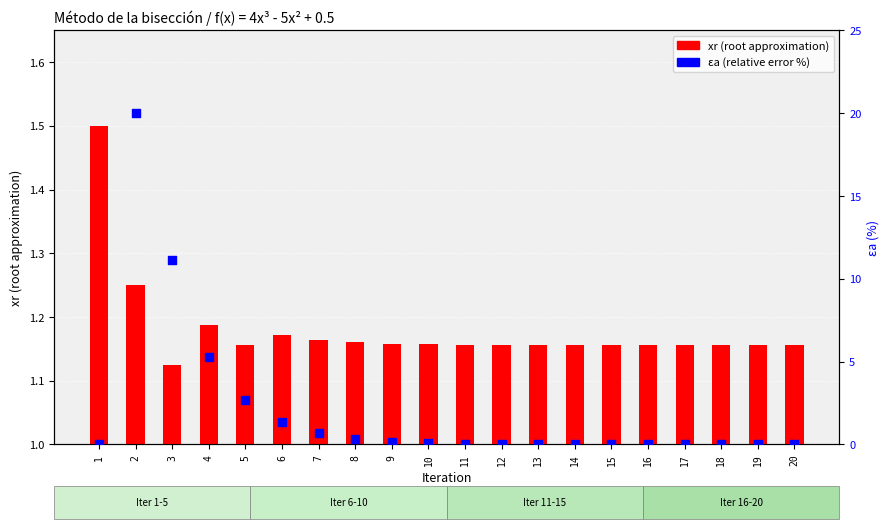

At how many categories does at least one series exceed 0?

20